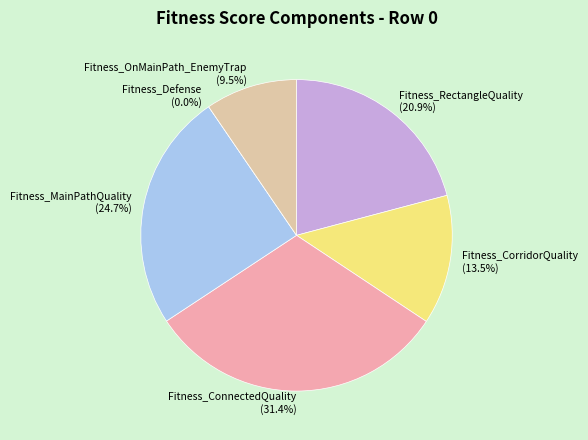

How many segments does this pie chart have?

6